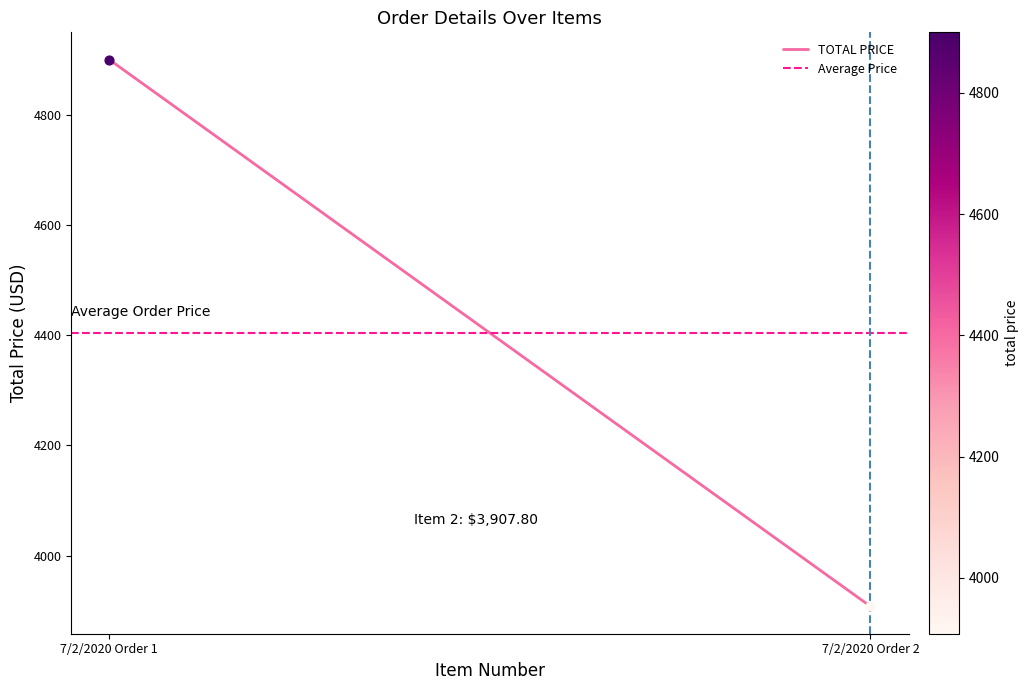

What is the total value across all series at 7/2/2020 Order 1?

9303.9